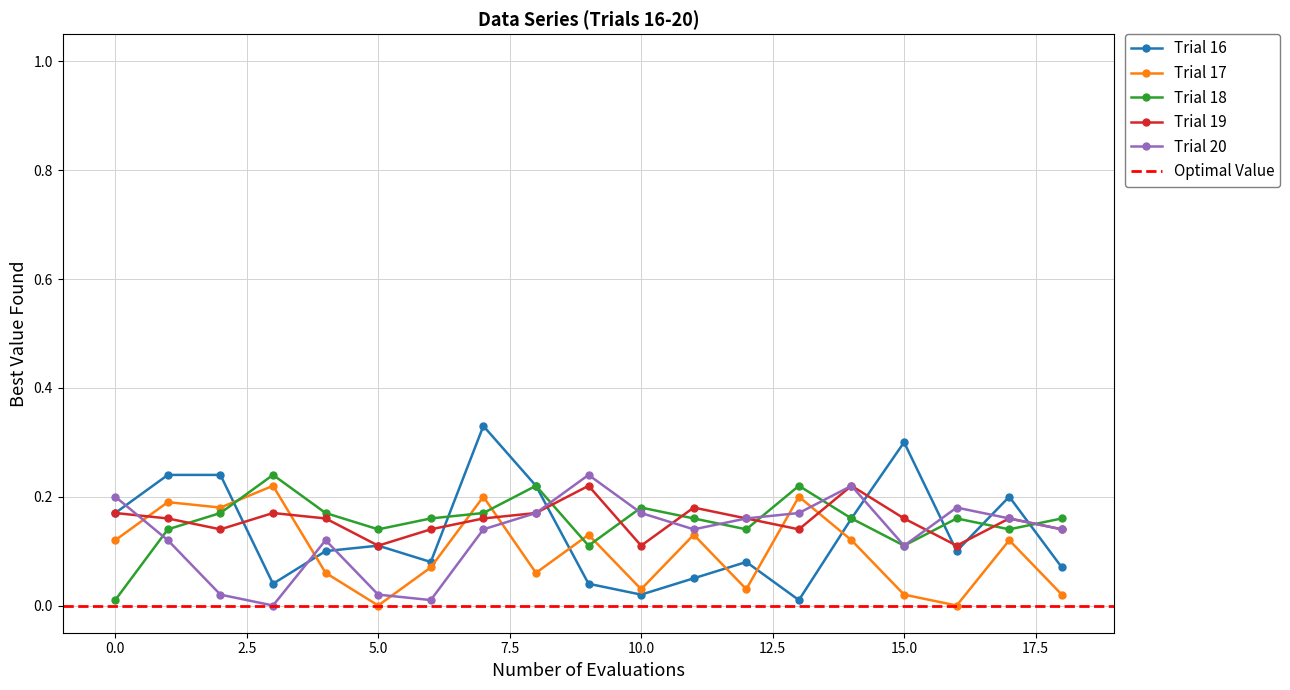

The value of Trial 16 at 5.0 is 0.2. True or false?

False